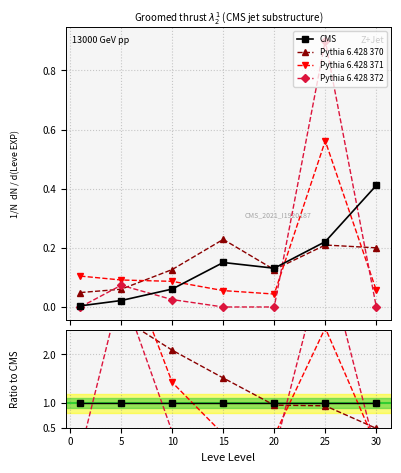

Reading right to left, transcribe all the data shown in this chart.

CMS: 1.0	1.0	1.0	1.0	1.0	1.0	1.0
Pythia 6.428 370: 0.5	0.9	1.0	1.5	2.1	2.7	12.8
Pythia 6.428 371: 0.1	2.5	0.3	0.4	1.4	4.2	27.3
Pythia 6.428 372: 0.0	4.1	0.0	0.0	0.4	3.4	0.0